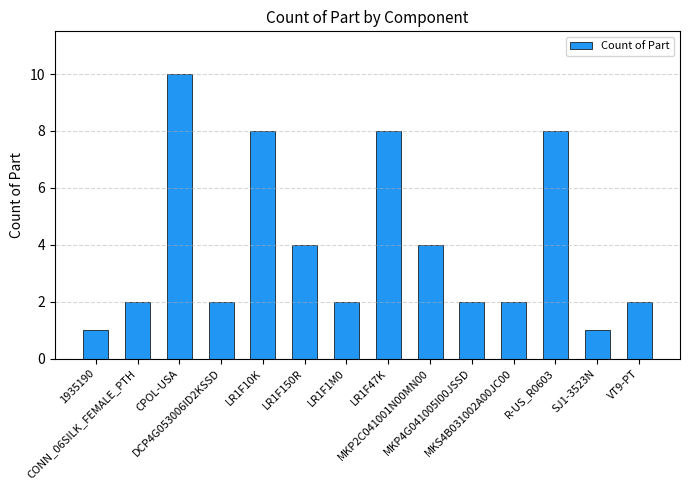

What is the maximum value shown in the chart?

10